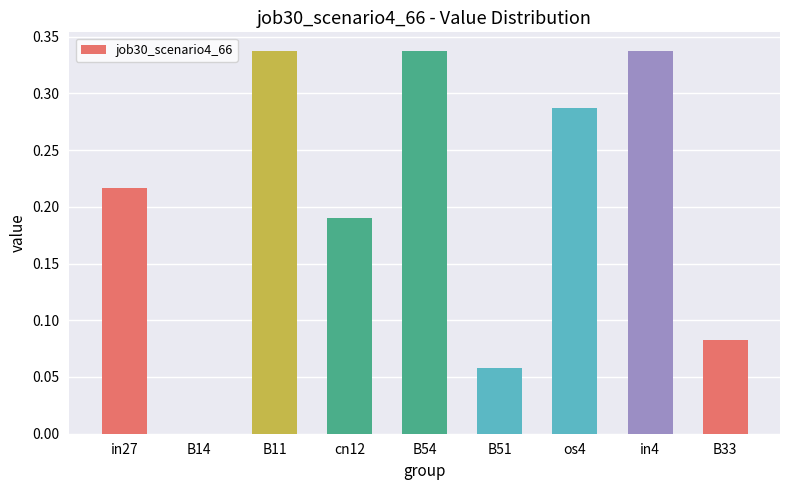

Which has a higher value, cn12 or B11?

B11